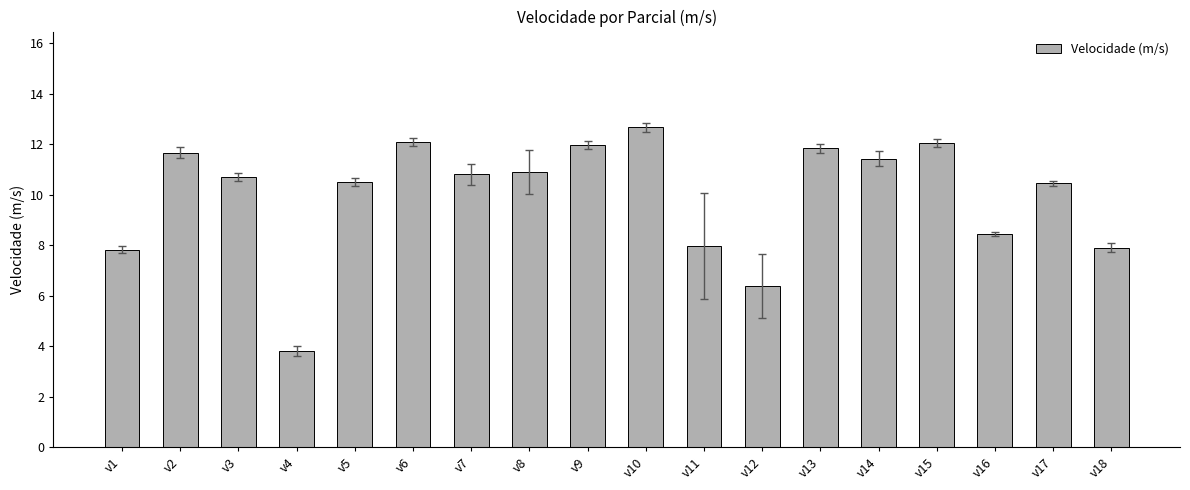

What is the sum of the values at v18 and v13?

19.7